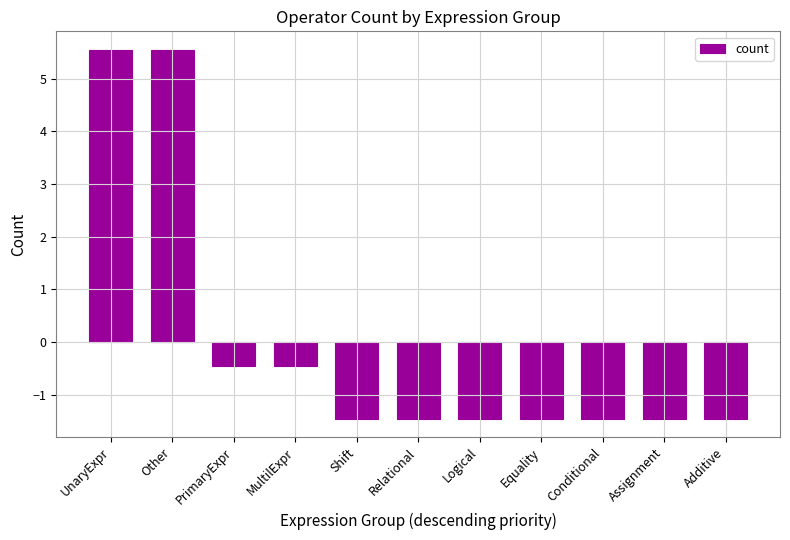

What is the greatest value displayed?

5.5